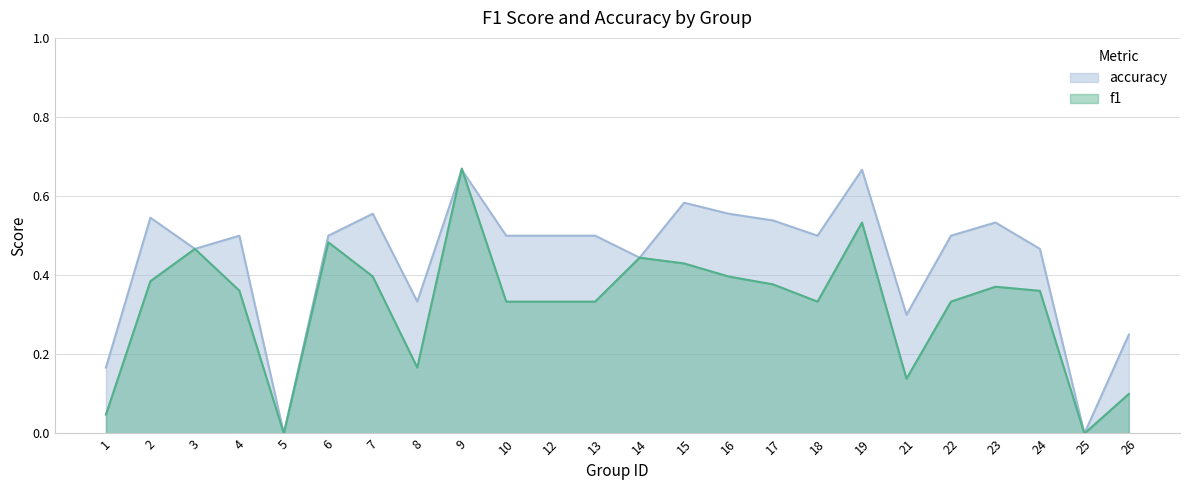

How many intersections are there between accuracy and f1?

2